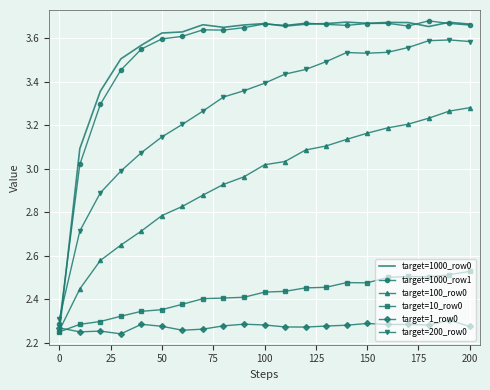

Which series has the widest spread of values?

target=1000_row0